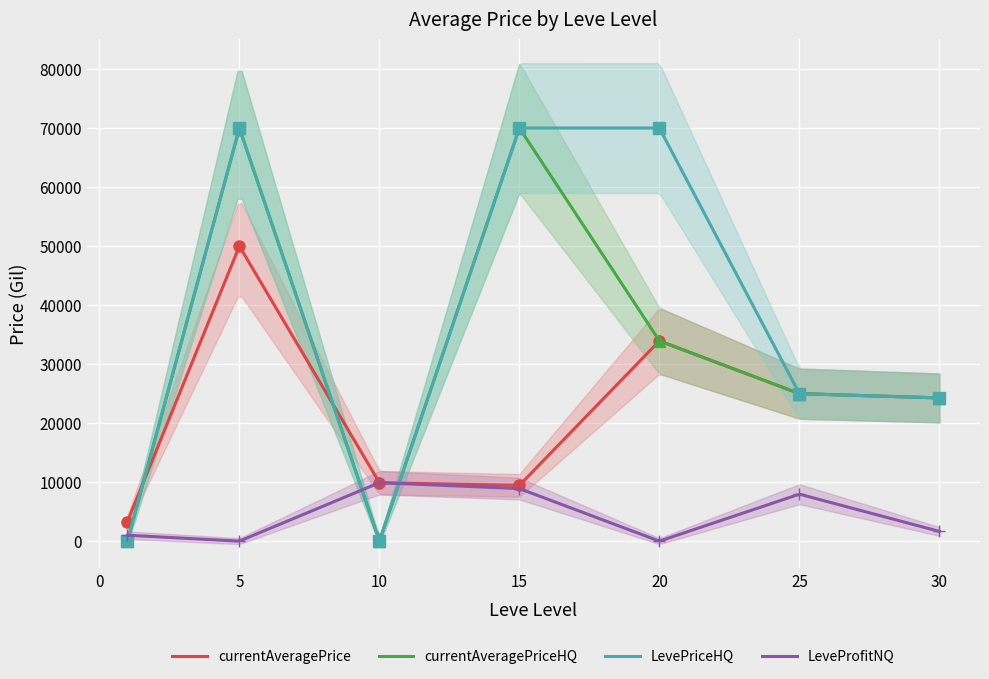

Which series changed the most between 1 and 10?

LeveProfitNQ